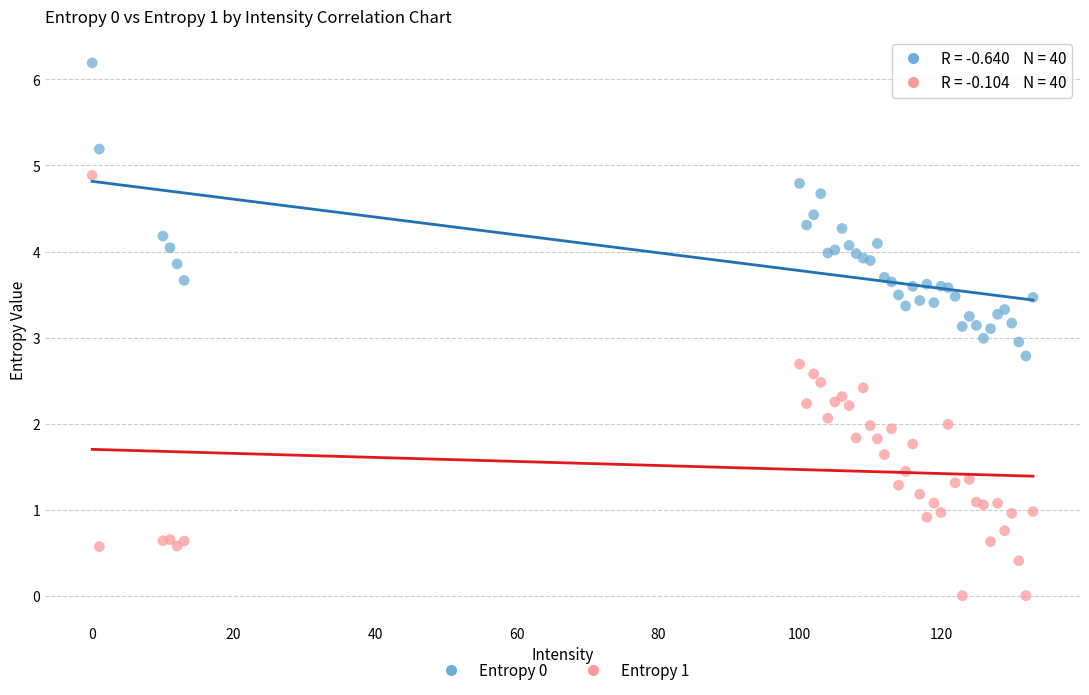

What are all the series names shown in the legend?

Entropy 0, Entropy 1